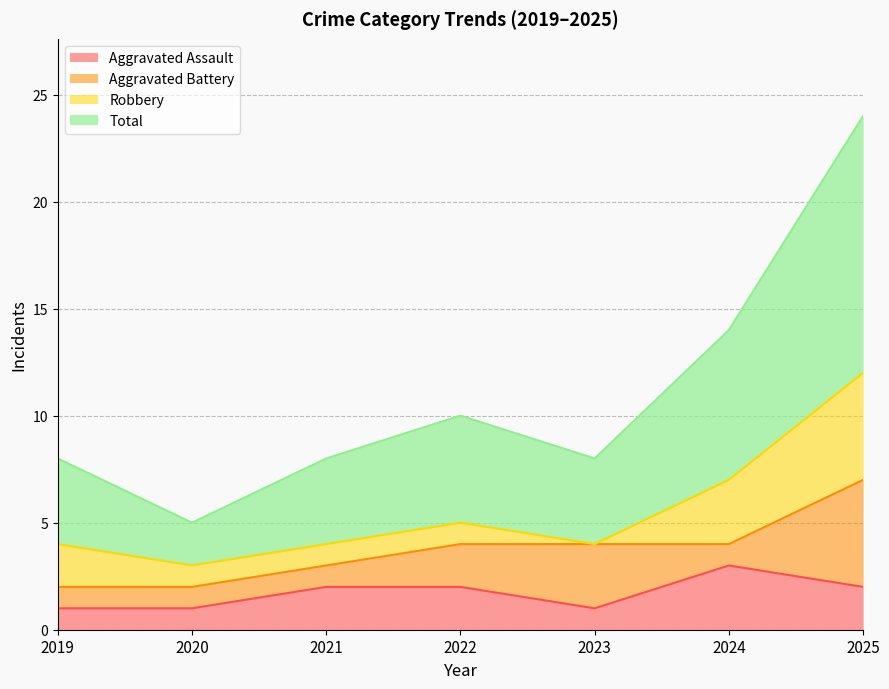

Between 2022 and 2025, which series saw the biggest shift?

Total